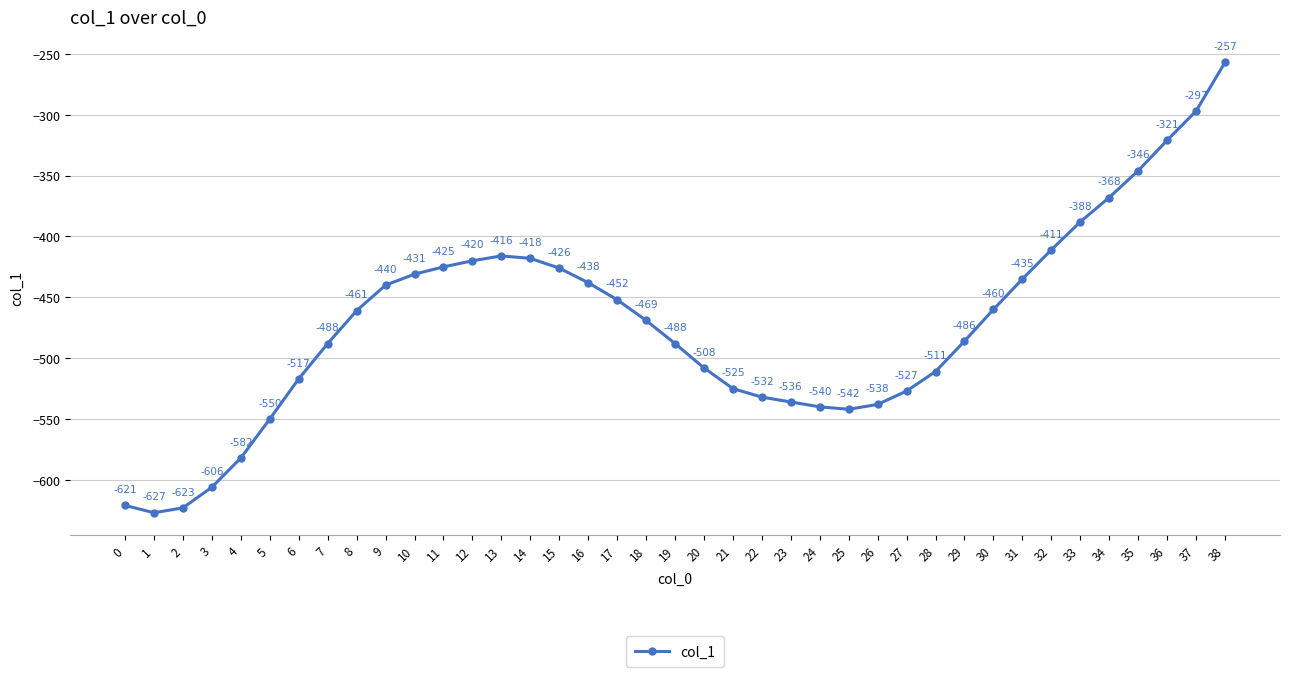

What is the sum of all values?

-18426